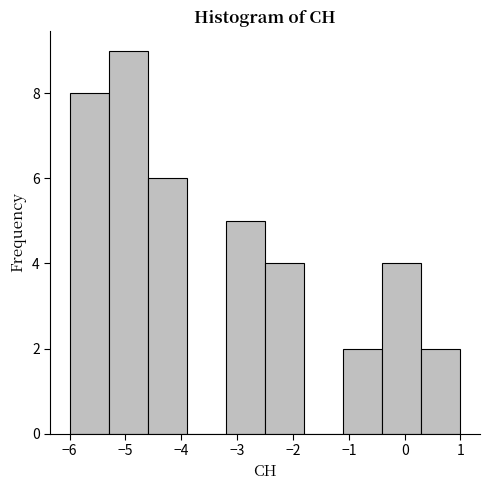

What is the height of the bar covering -2.5 to -1.8 on the x-axis? The values are not printed on the chart, so give them approximately, as read against the axis.

4